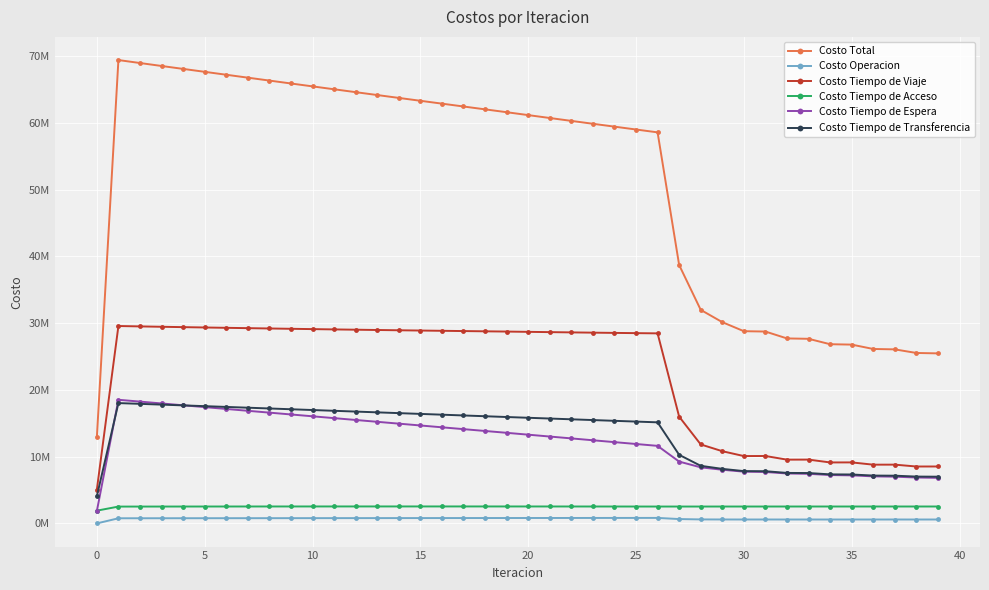

What are all the series names shown in the legend?

Costo Total, Costo Operacion, Costo Tiempo de Viaje, Costo Tiempo de Acceso, Costo Tiempo de Espera, Costo Tiempo de Transferencia